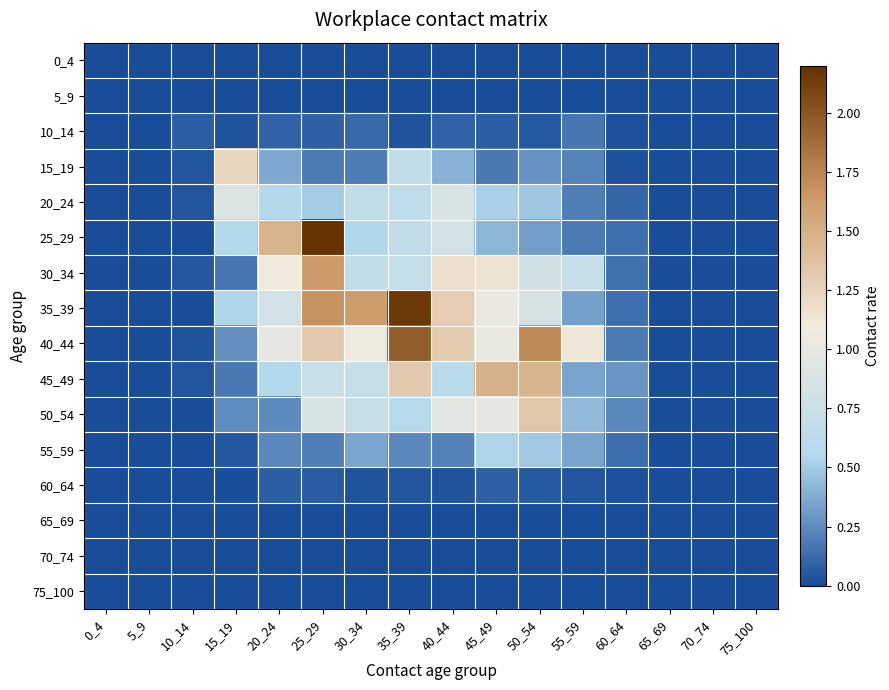

Which series has the largest total across all categories?

40_44